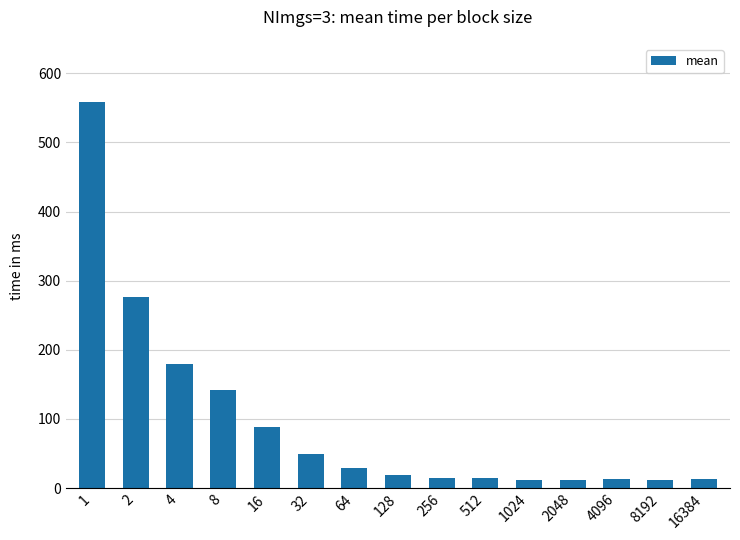

Does the chart contain stacked bars?

No